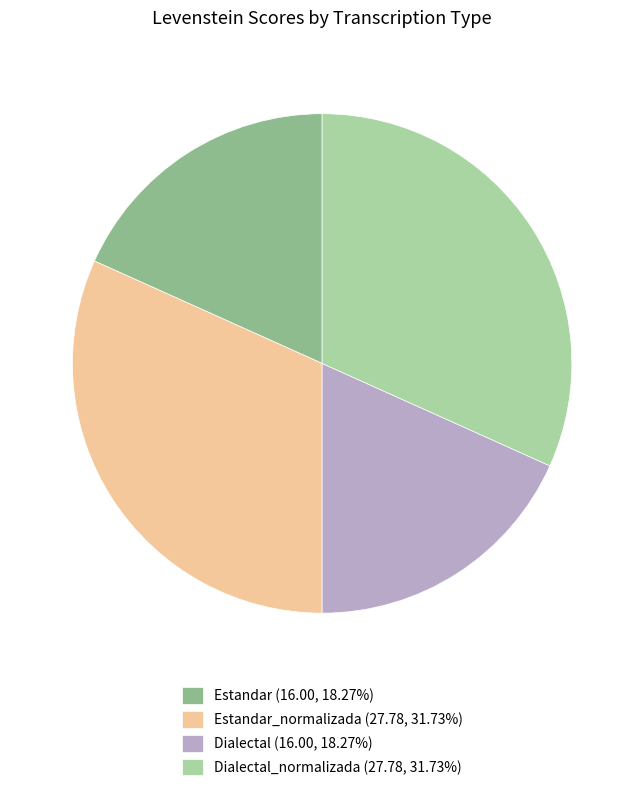

Combined, do Dialectal (16.00, 18.27%) and Estandar (16.00, 18.27%) account for over 50%?

No